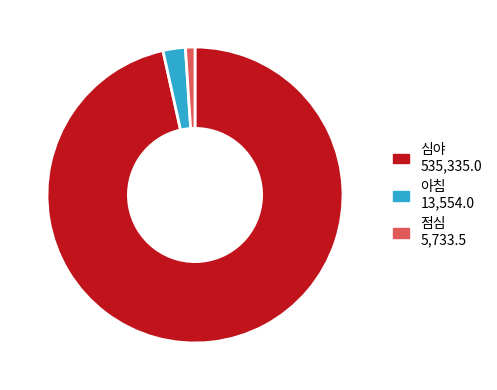

Which slice is the largest?

심야